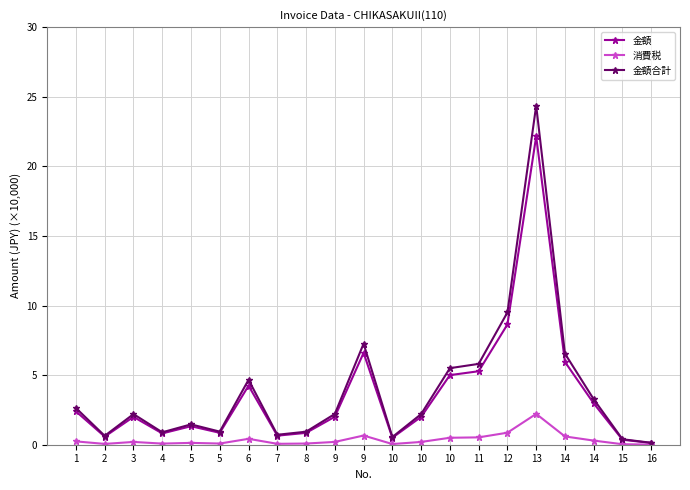

How many interior local valleys does the 消費税 series have?

5